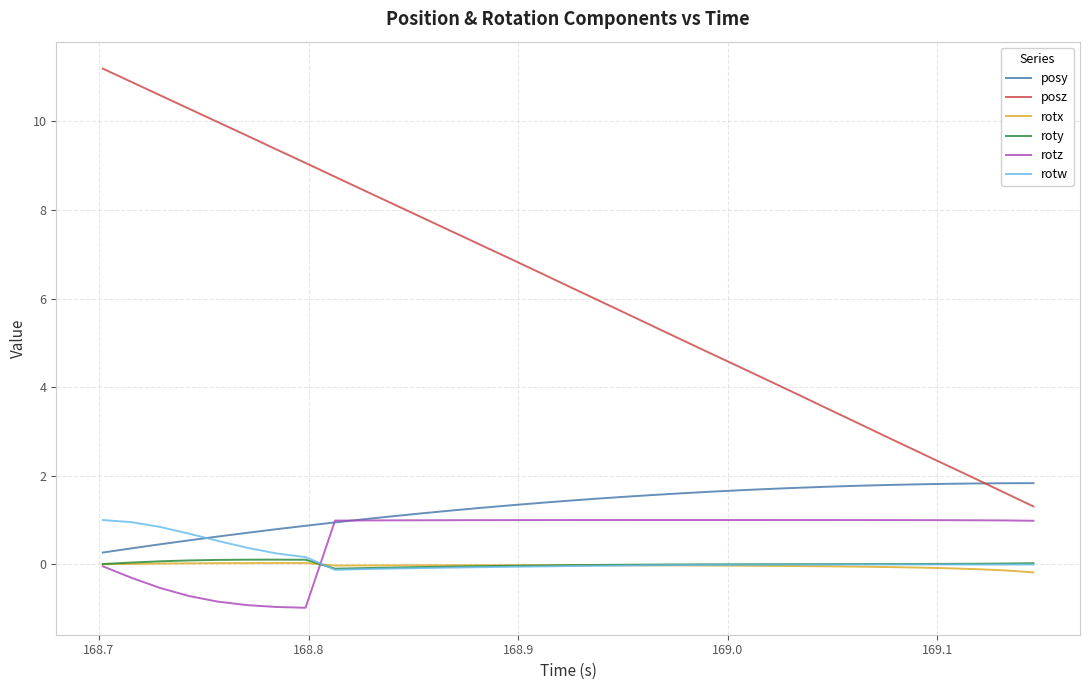

Which series has the largest total across all categories?

posz